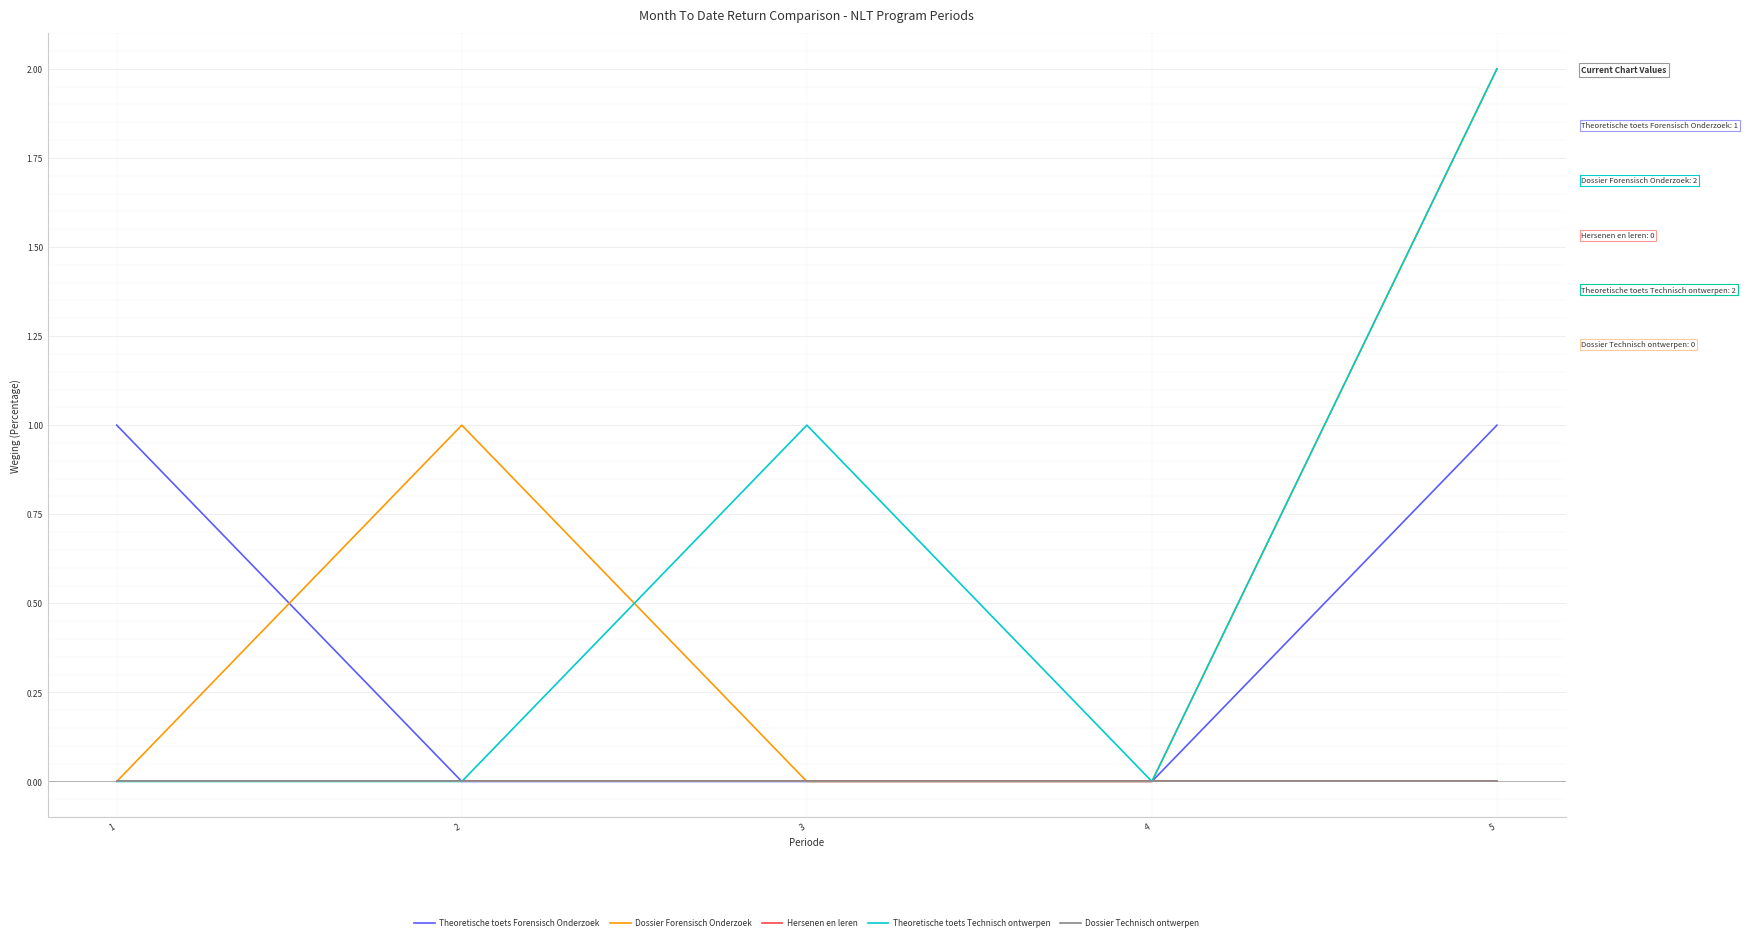

Reading right to left, extract all data points from this chart.

Theoretische toets Forensisch Onderzoek: 1	0	0	0	1
Dossier Forensisch Onderzoek: 2	0	0	1	0
Hersenen en leren: 0	0	0	0	0
Theoretische toets Technisch ontwerpen: 2	0	1	0	0
Dossier Technisch ontwerpen: 0	0	0	0	0